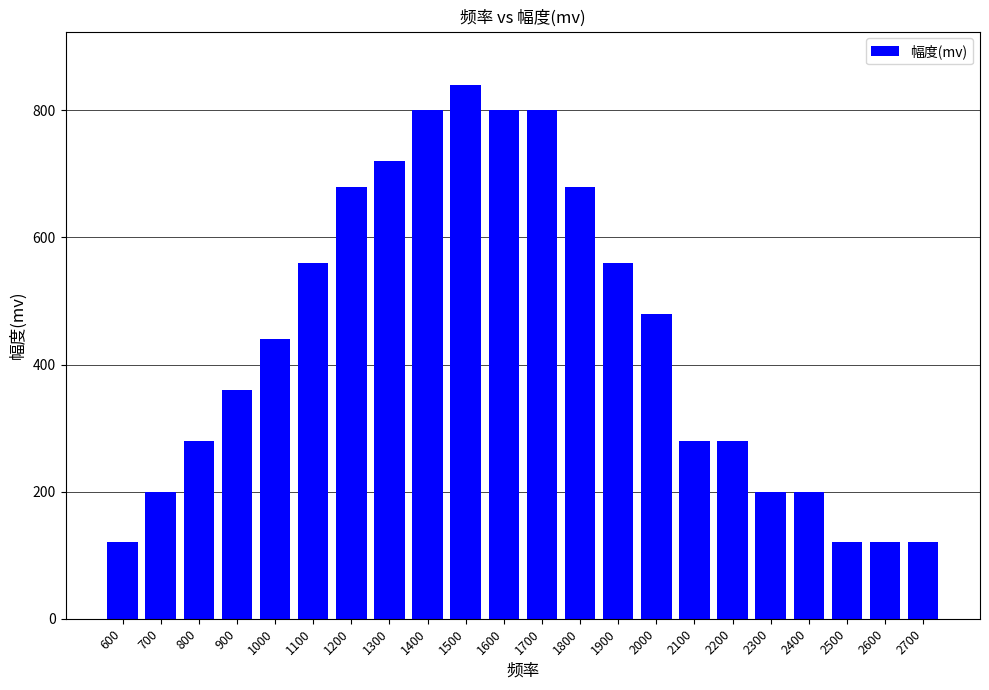

What is the change in value from 700 to 2700?

-80